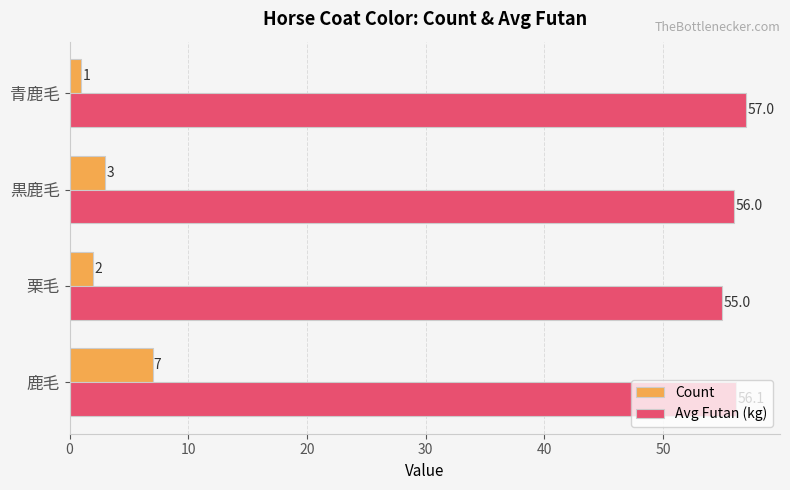

What is the minimum value for Avg Futan (kg)?

55.0